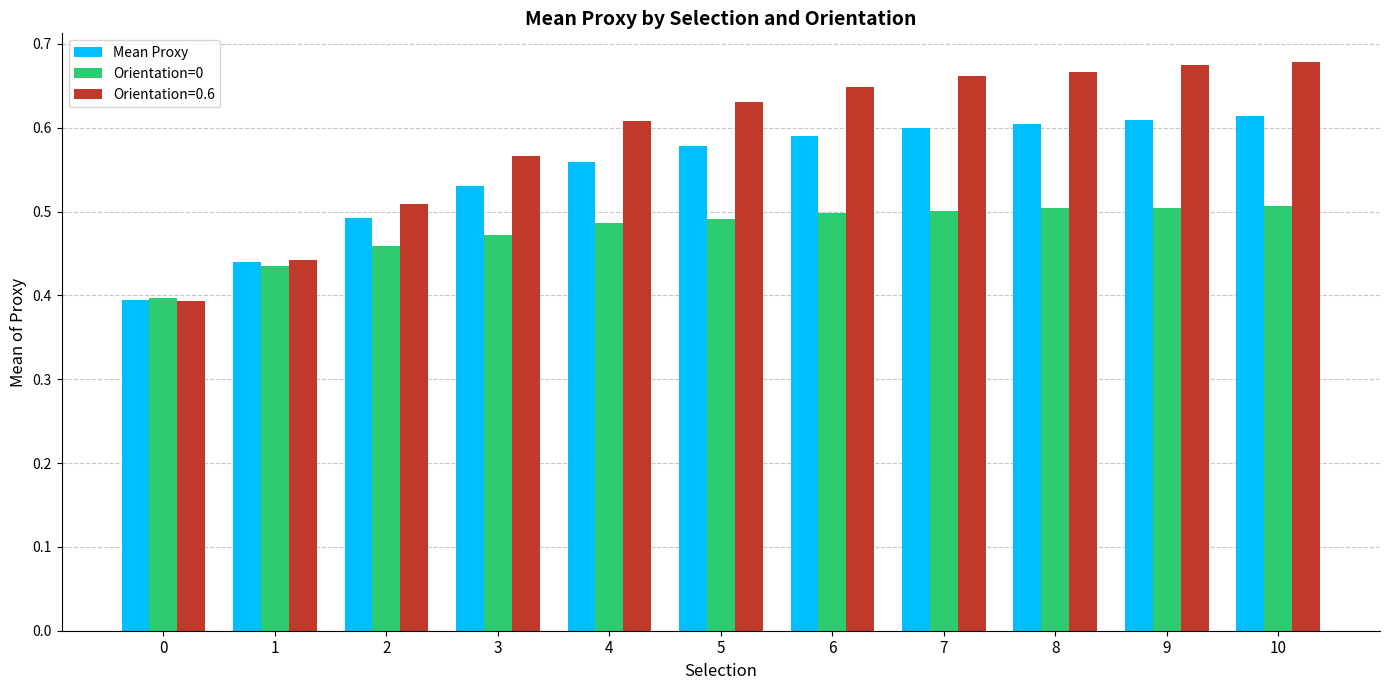

Which series has the largest range (max minus min)?

Orientation=0.6